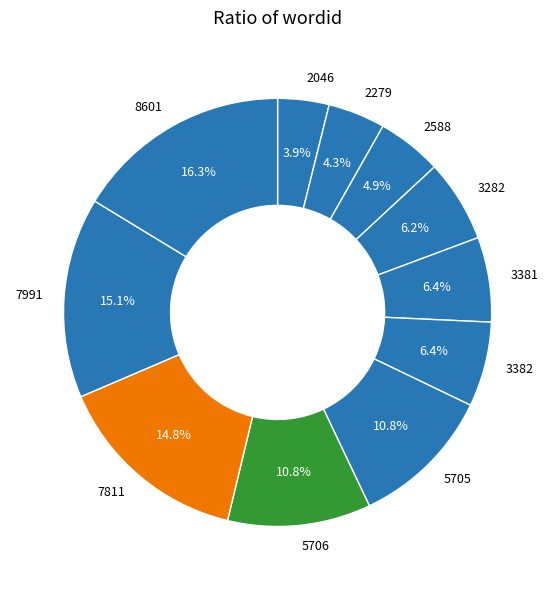

Does 5706 represent more than half of the total?

No